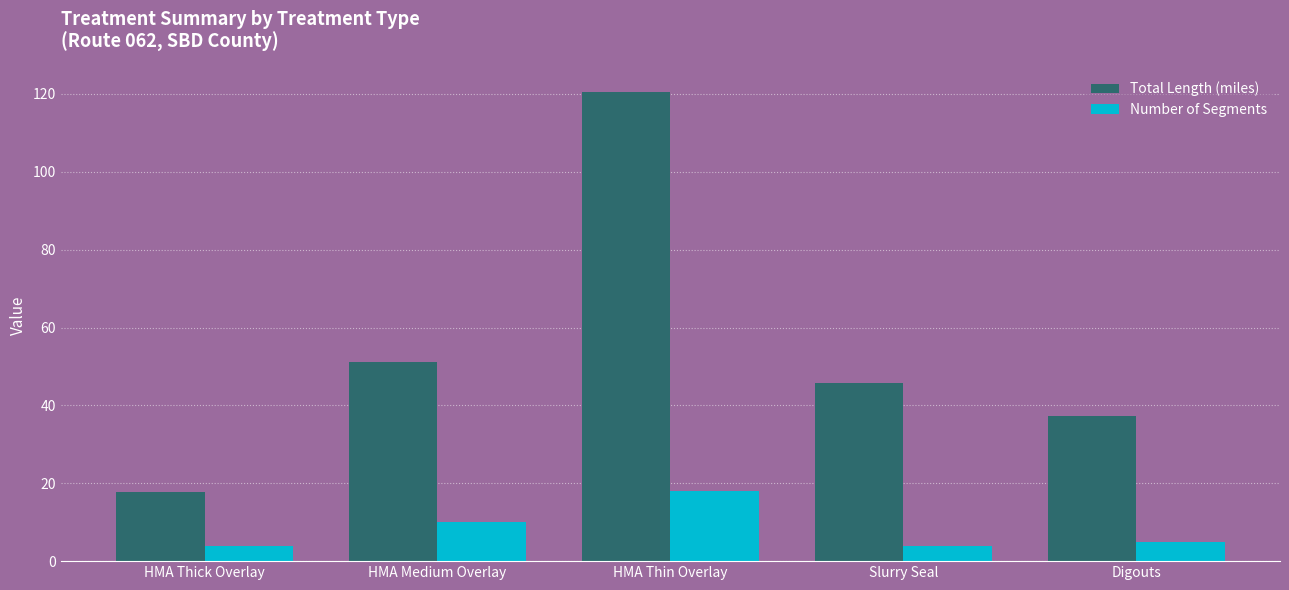

Reading left to right, what are all the values shown in this chart?

Total Length (miles): HMA Thick Overlay=17.8	HMA Medium Overlay=51.1	HMA Thin Overlay=120.4	Slurry Seal=45.8	Digouts=37.3
Number of Segments: HMA Thick Overlay=4.0	HMA Medium Overlay=10.0	HMA Thin Overlay=18.0	Slurry Seal=4.0	Digouts=5.0